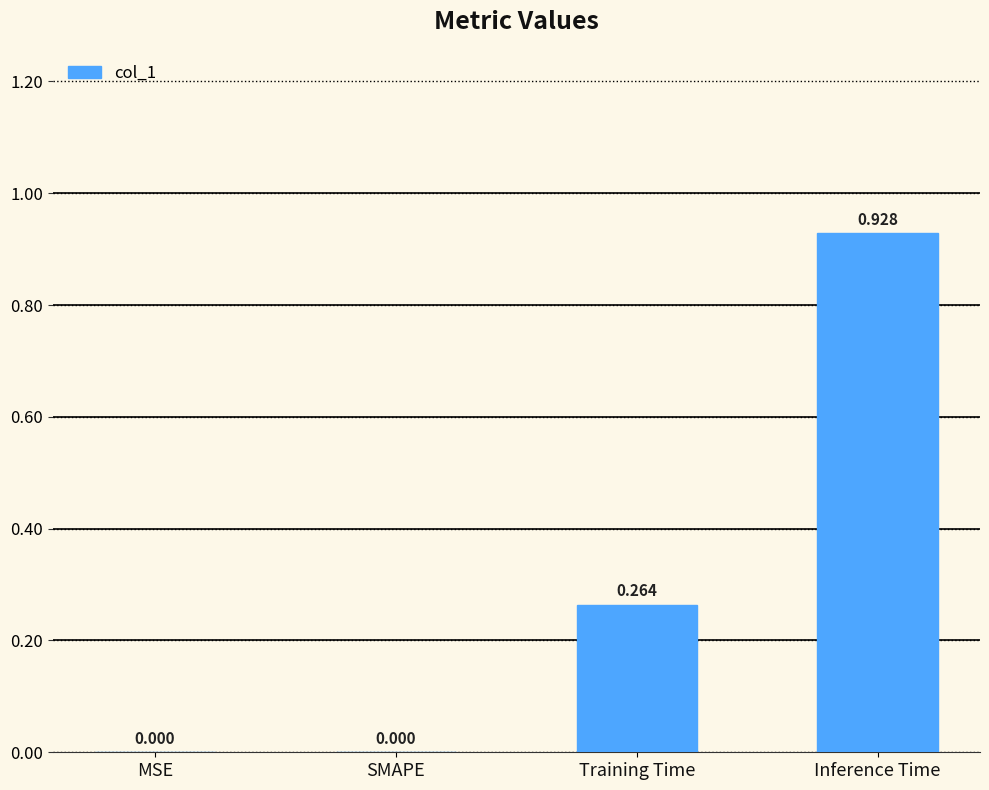

Which label corresponds to the largest value in the chart?

Inference Time